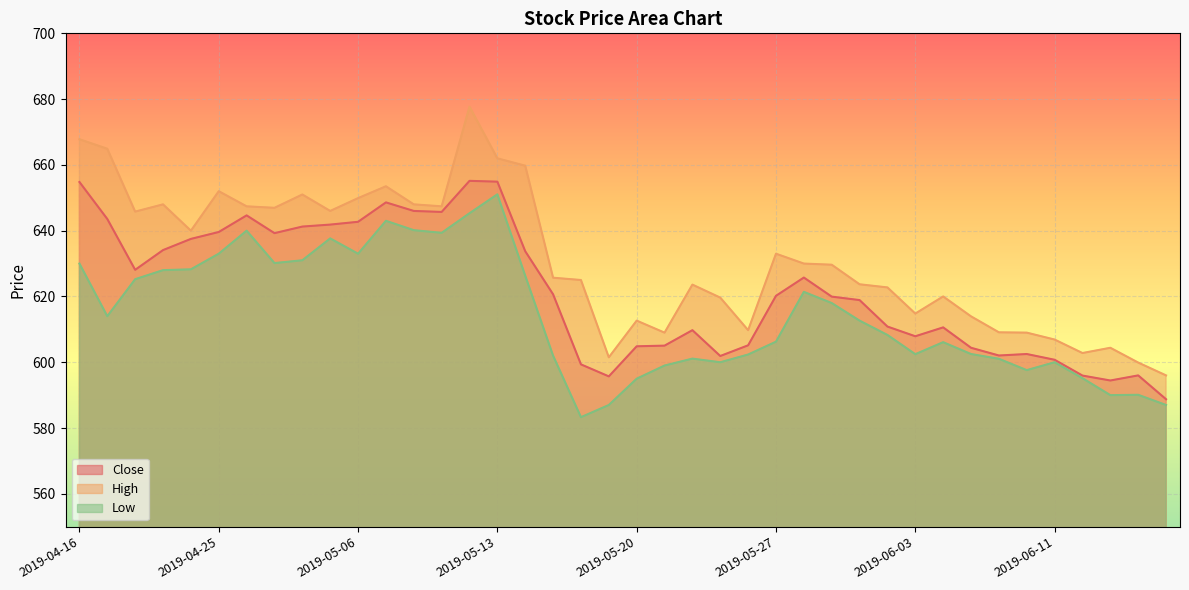

True or false: Low has a value of 216.2 at 2019-05-29.

False